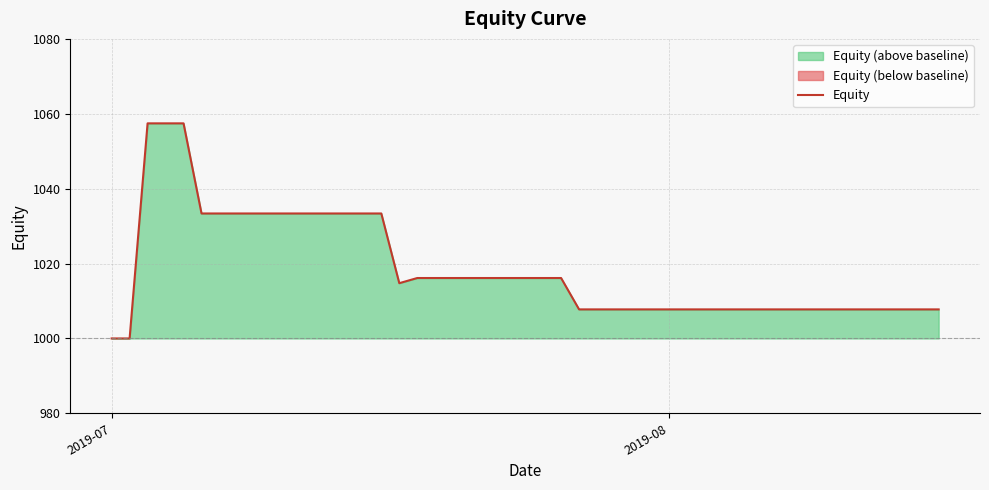

Count the number of values greater than 1007.

38